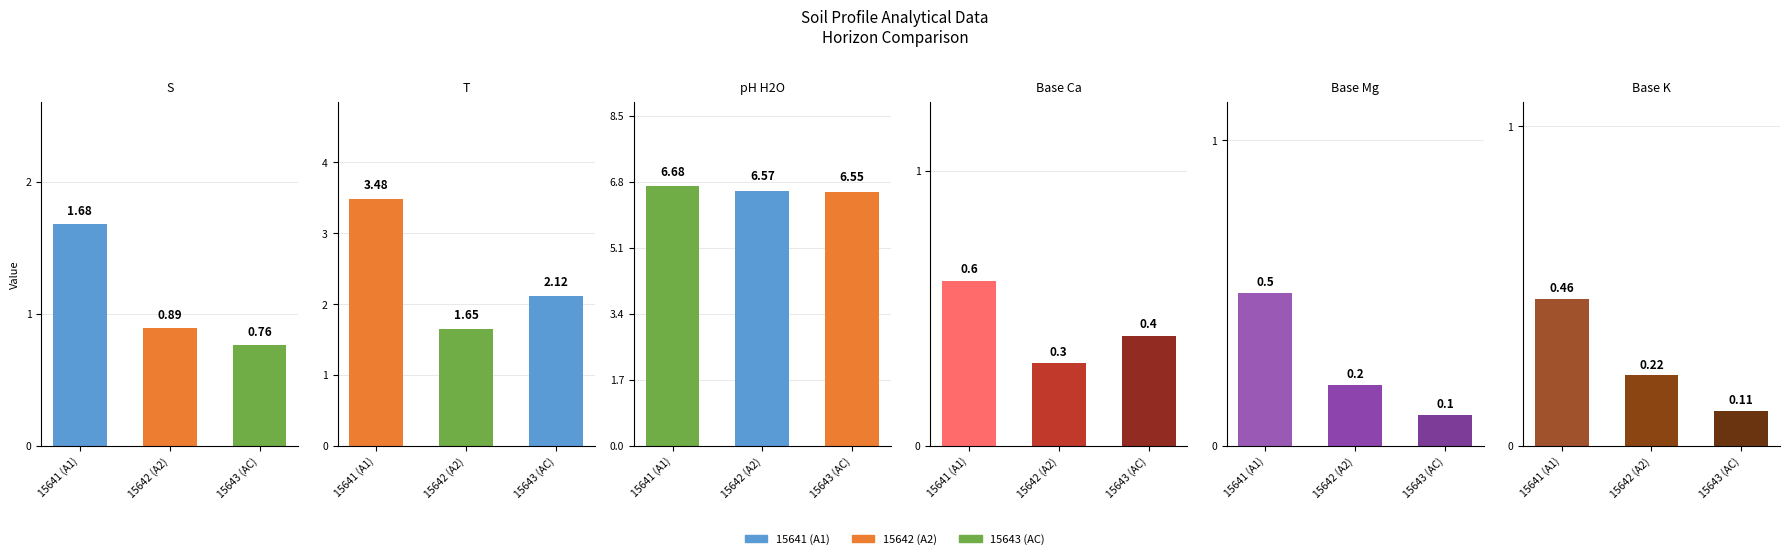

Is it true that analitico_base_ca equals 0.6 at 15641 (A1)?

True